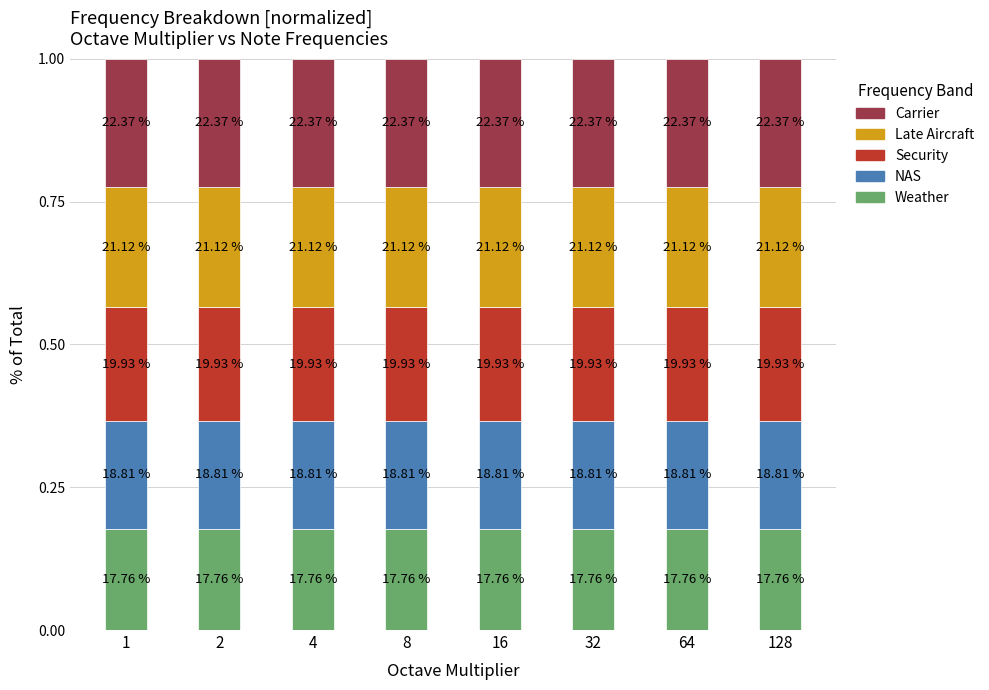

Does the chart contain any negative values?

No